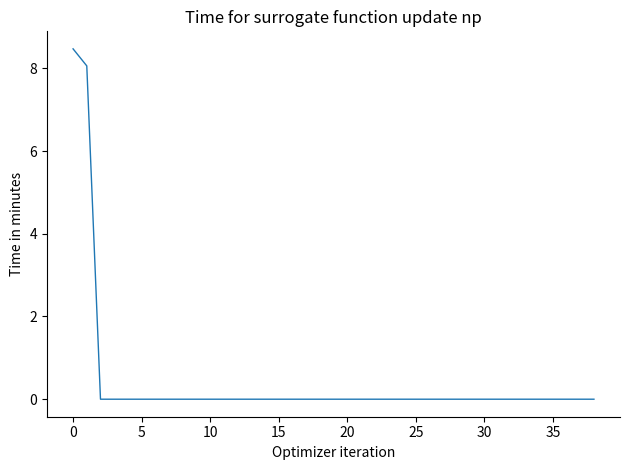

What is the greatest value displayed?

8.5